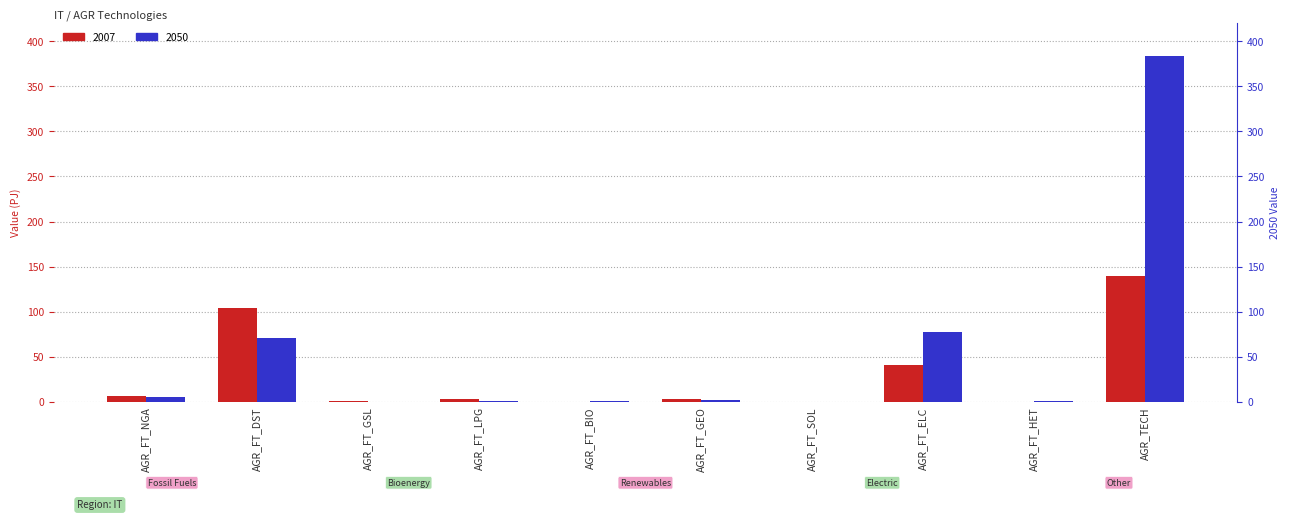

Which series changed the most between AGR_FT_NGA and AGR_FT_BIO?

2007